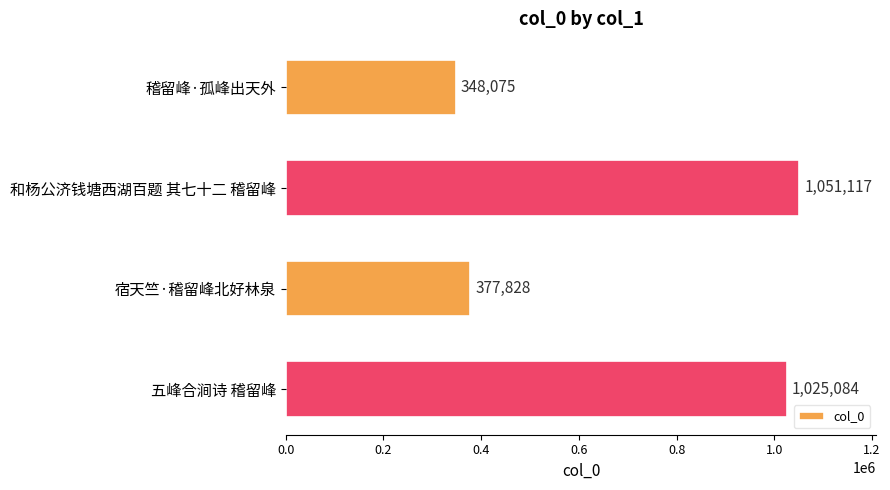

What is the difference between the values at 五峰合涧诗 稽留峰 and 和杨公济钱塘西湖百题 其七十二 稽留峰?

26033